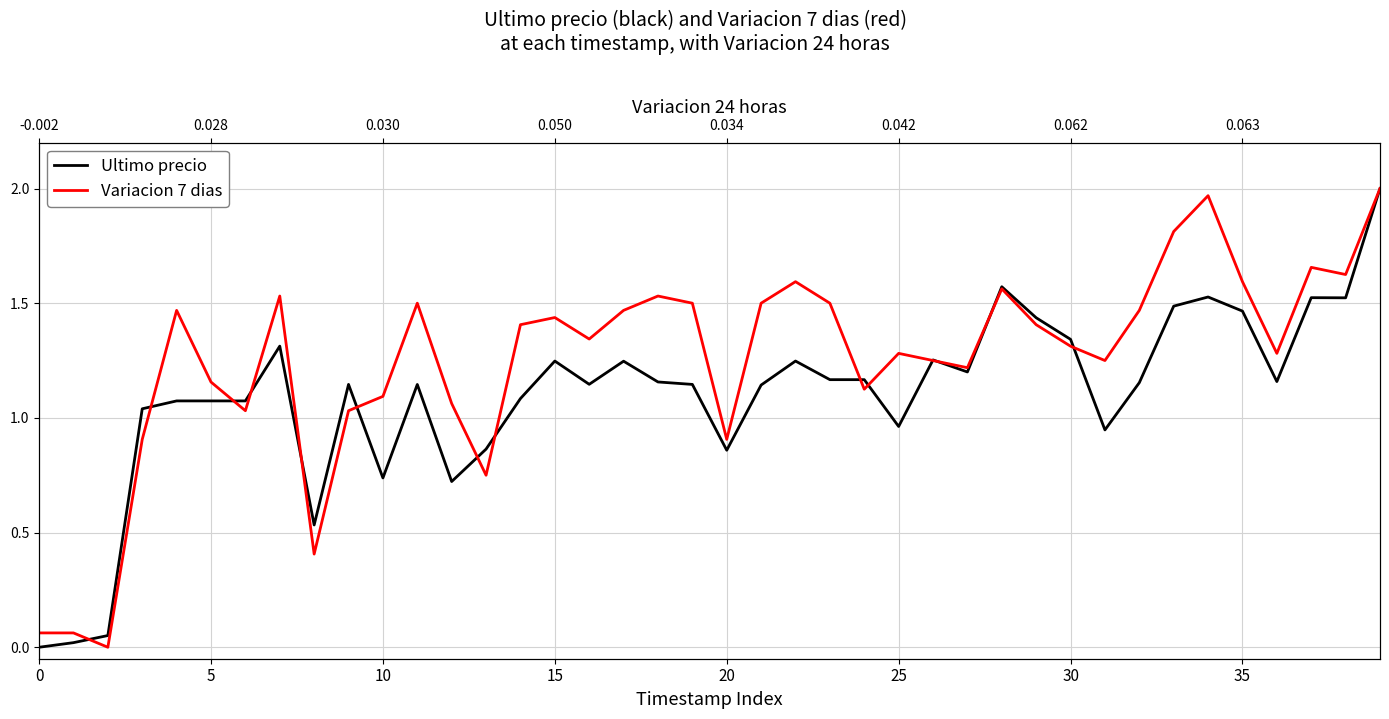

What is the label of the 27th point from the right?

13